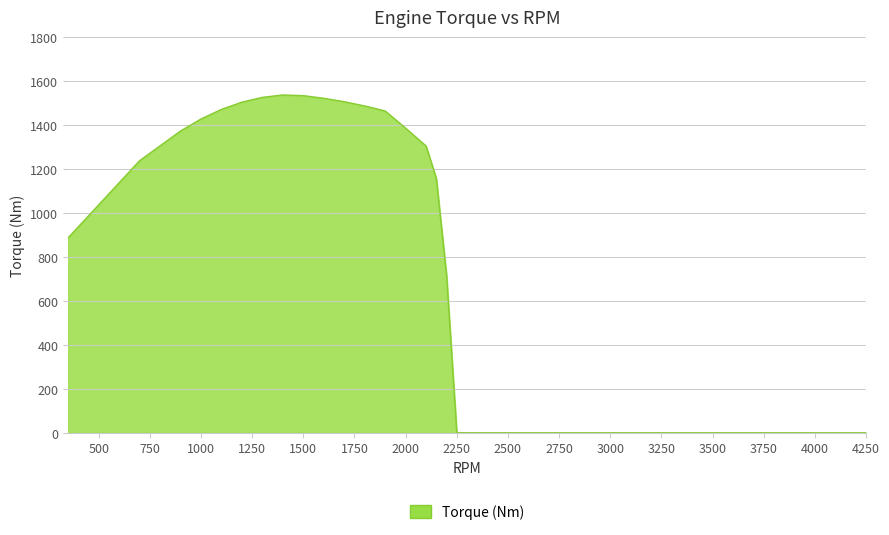

What is the greatest value displayed?

1536.6